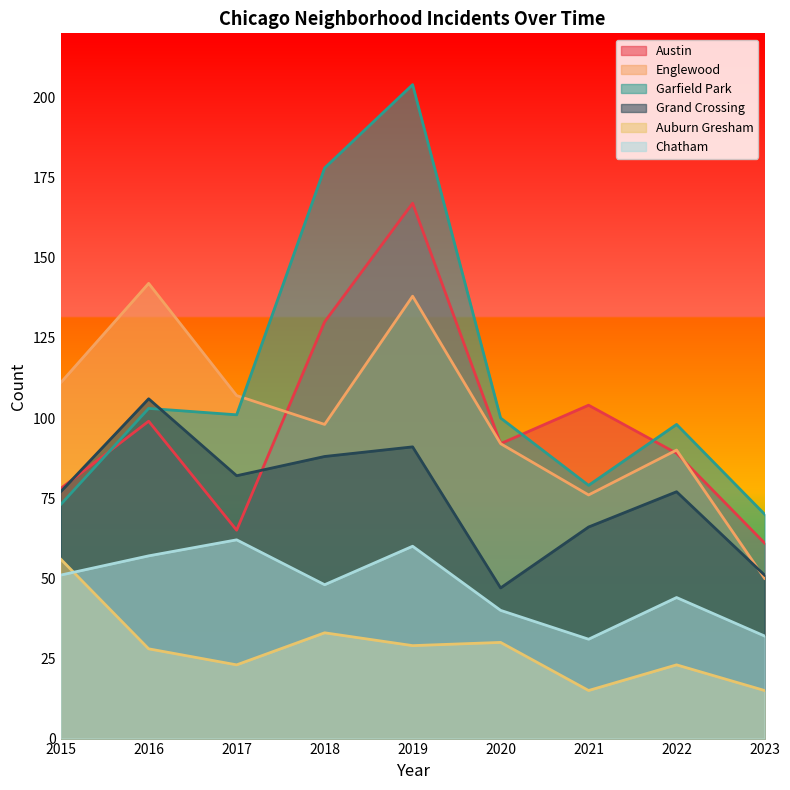

How many lines are shown in the chart?

6